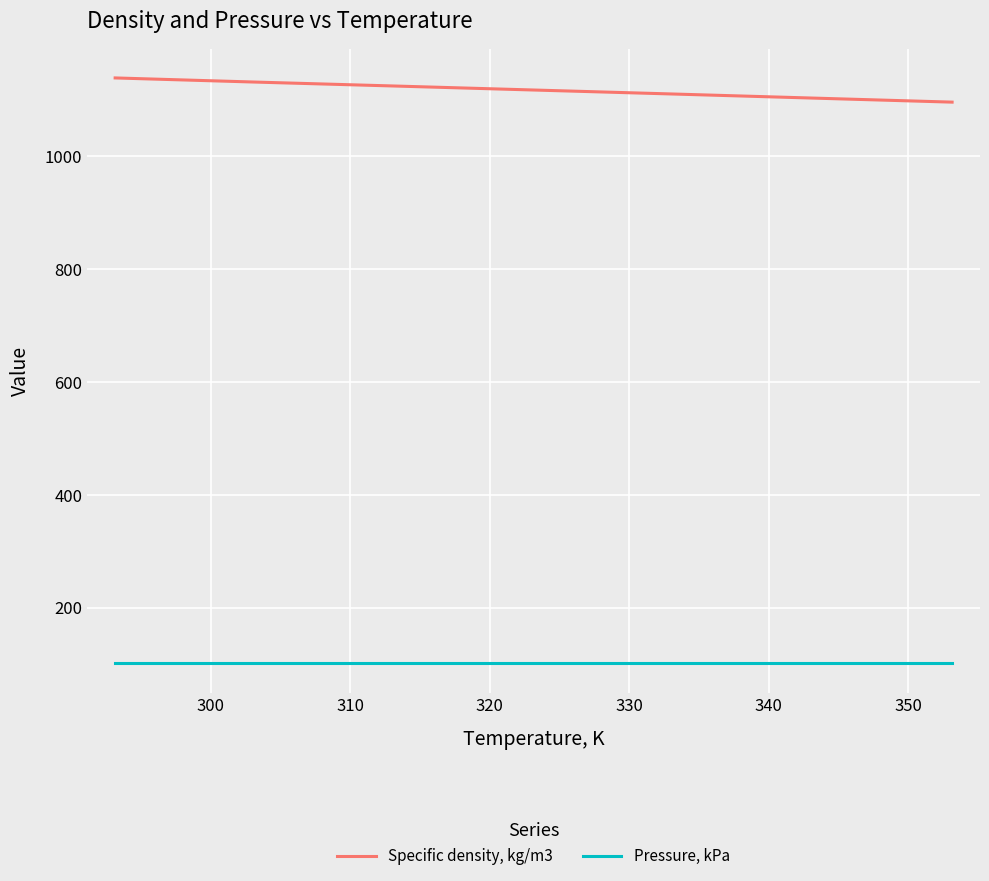

True or false: Pressure, kPa and Specific density, kg/m3 intersect in this chart.

False